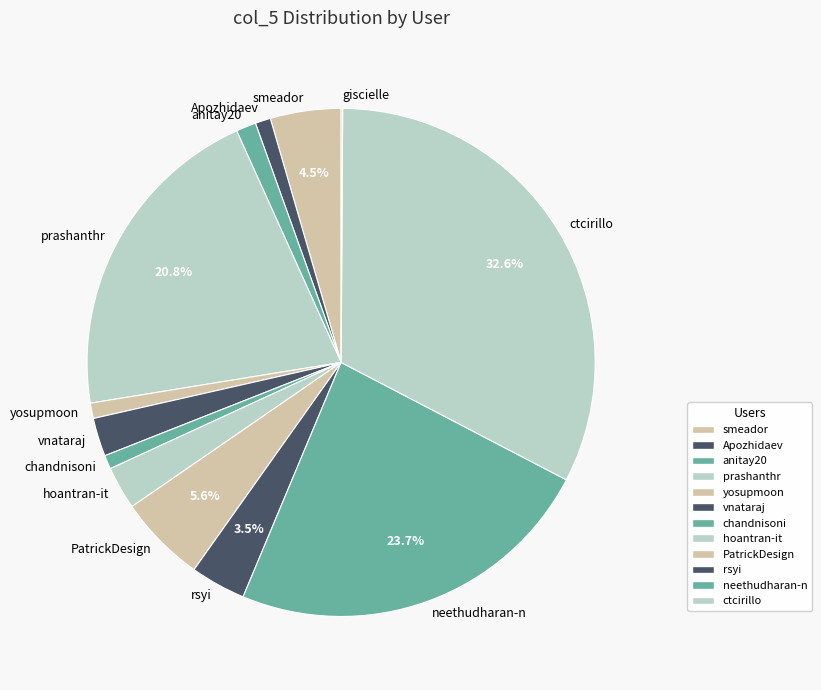

The yosupmoon slice represents 1% of the pie. True or false?

True